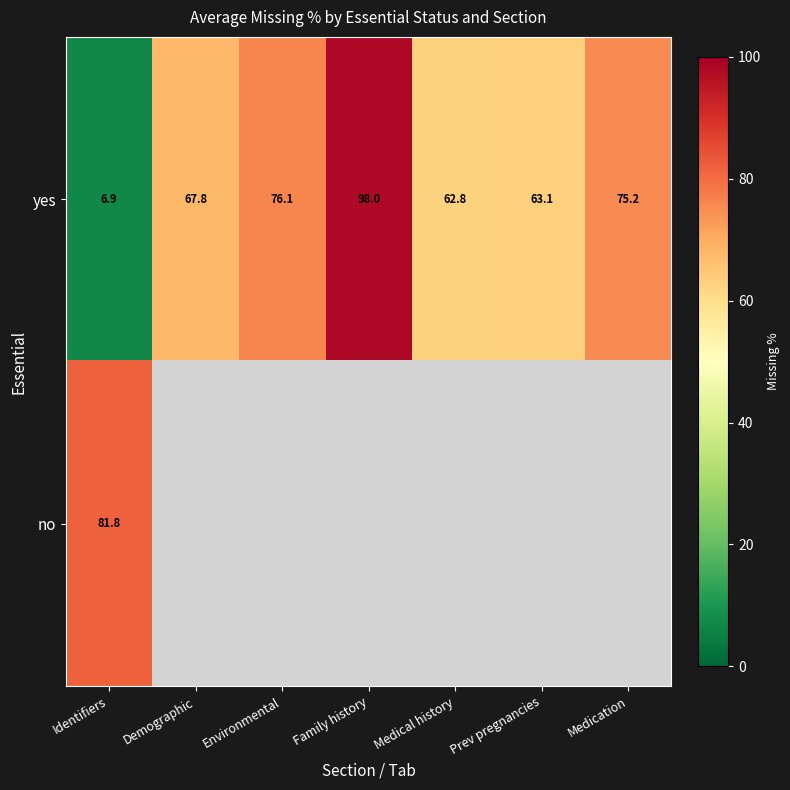

What is the difference between the maximum and minimum values in the yes series?

91.1